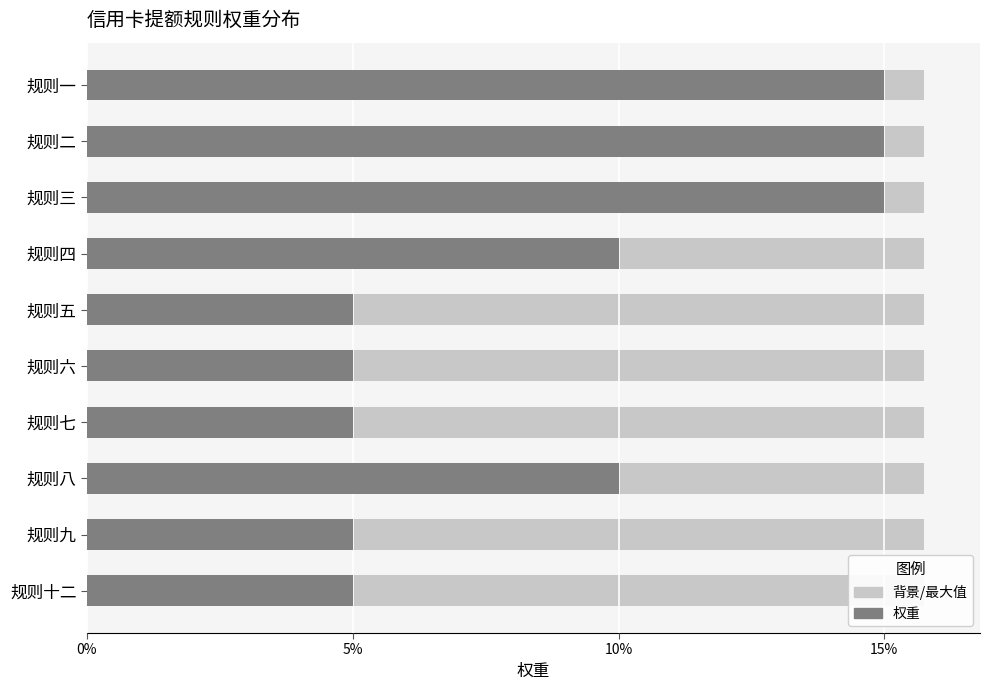

The value of 背景 at 7 is 0.8. True or false?

False